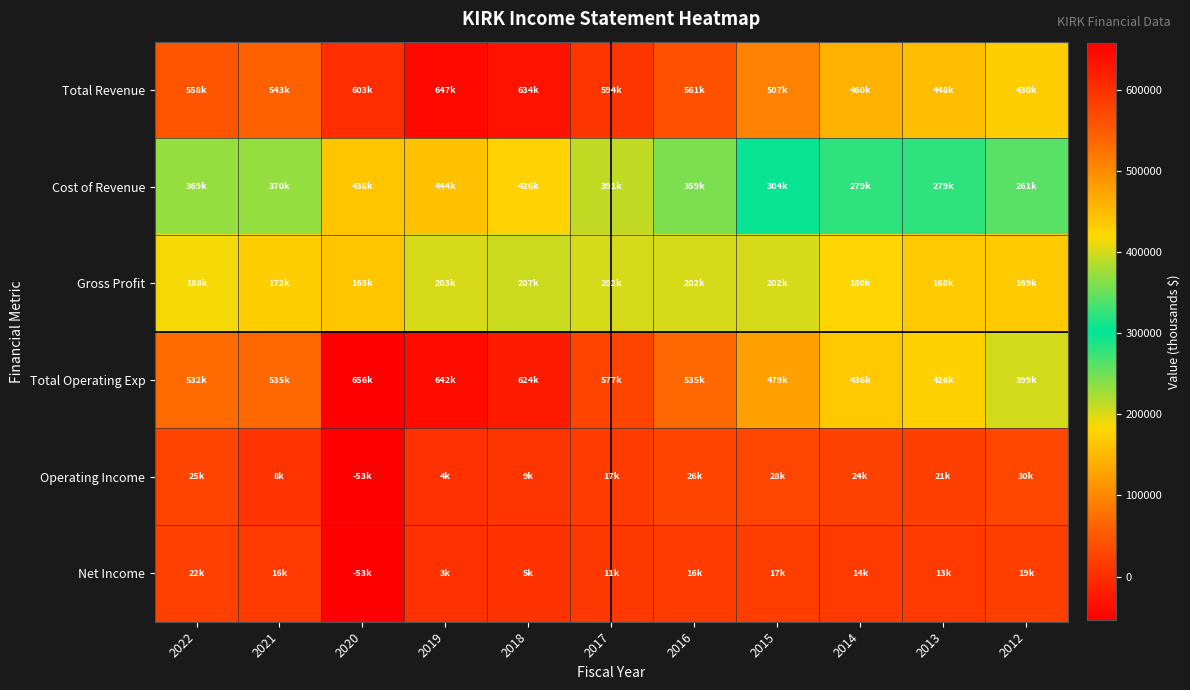

Reading right to left, list all the values displayed in this chart.

Total Revenue: 2012=430300	2013=448400	2014=460600	2015=507600	2016=561800	2017=594300	2018=634100	2019=647100	2020=603900	2021=543500	2022=558200
Cost of Revenue: 2012=261100	2013=279700	2014=279700	2015=304700	2016=359300	2017=391800	2018=426600	2019=444000	2020=438400	2021=370700	2022=369800
Gross Profit: 2012=169200	2013=168600	2014=180800	2015=202900	2016=202500	2017=202500	2018=207500	2019=203100	2020=165400	2021=172800	2022=188400
Total Operating Exp: 2012=399800	2013=426800	2014=436600	2015=479000	2016=535600	2017=577300	2018=624800	2019=642200	2020=656900	2021=535200	2022=532800
Operating Income: 2012=30500	2013=21500	2014=24000	2015=28600	2016=26200	2017=17000	2018=9400	2019=4900	2020=-53000	2021=8300	2022=25300
Net Income: 2012=19100	2013=13800	2014=14500	2015=17800	2016=16600	2017=11000	2018=5300	2019=3800	2020=-53300	2021=16600	2022=22000